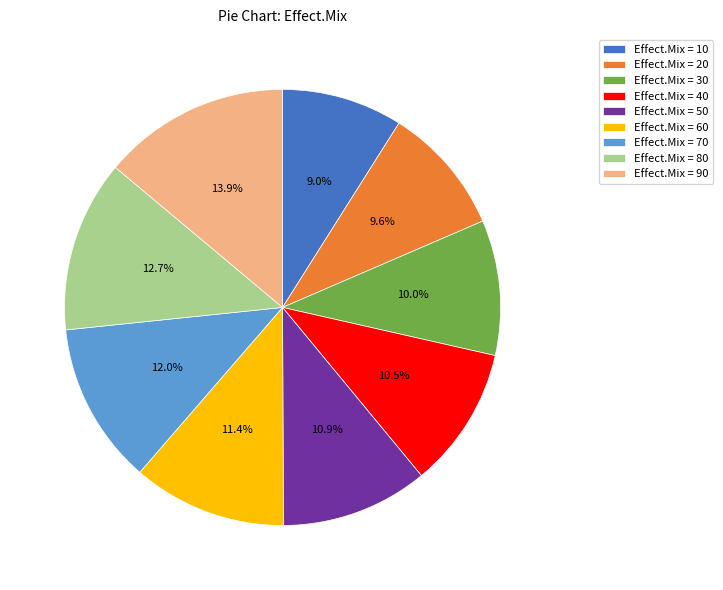

Do Effect.Mix = 50 and Effect.Mix = 10 together represent more than half of the pie?

No